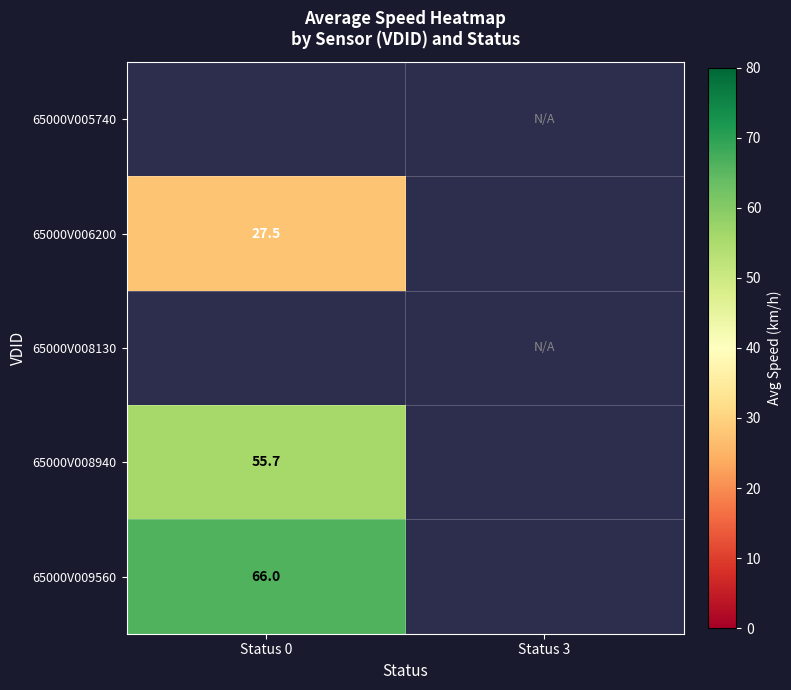

The 65000V006200 series shows 27.5 at Status 0. True or false?

True